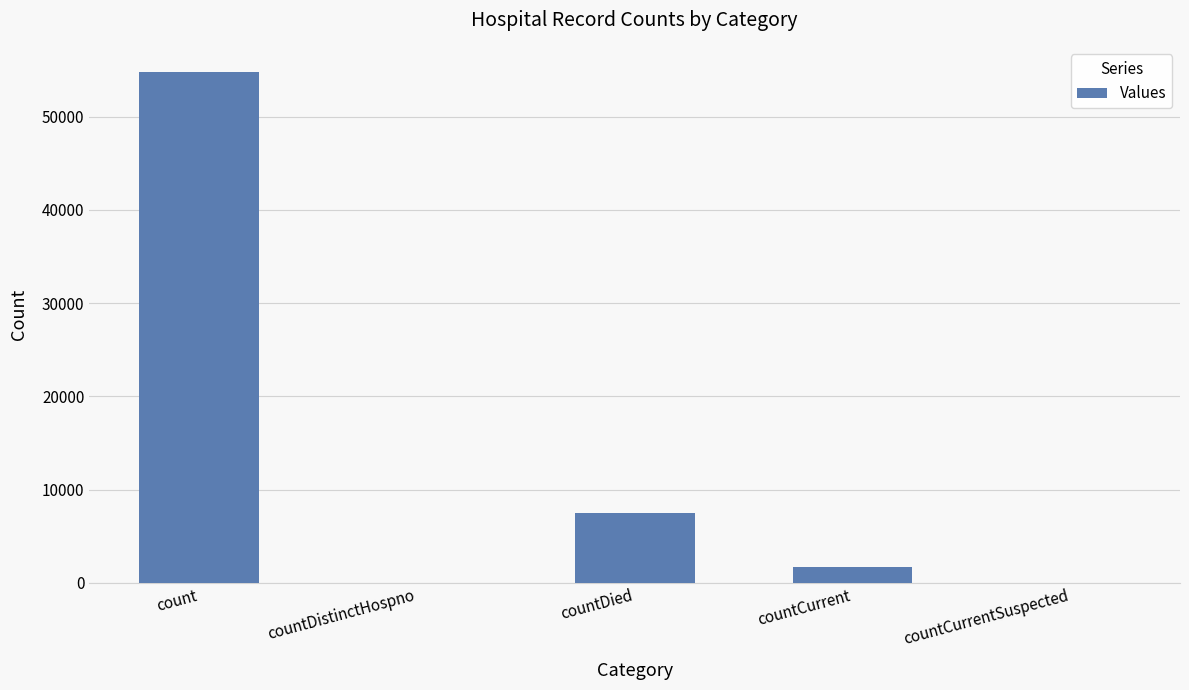

Reading left to right, transcribe all the data shown in this chart.

count=54739	countDistinctHospno=0	countDied=7477	countCurrent=1647	countCurrentSuspected=0